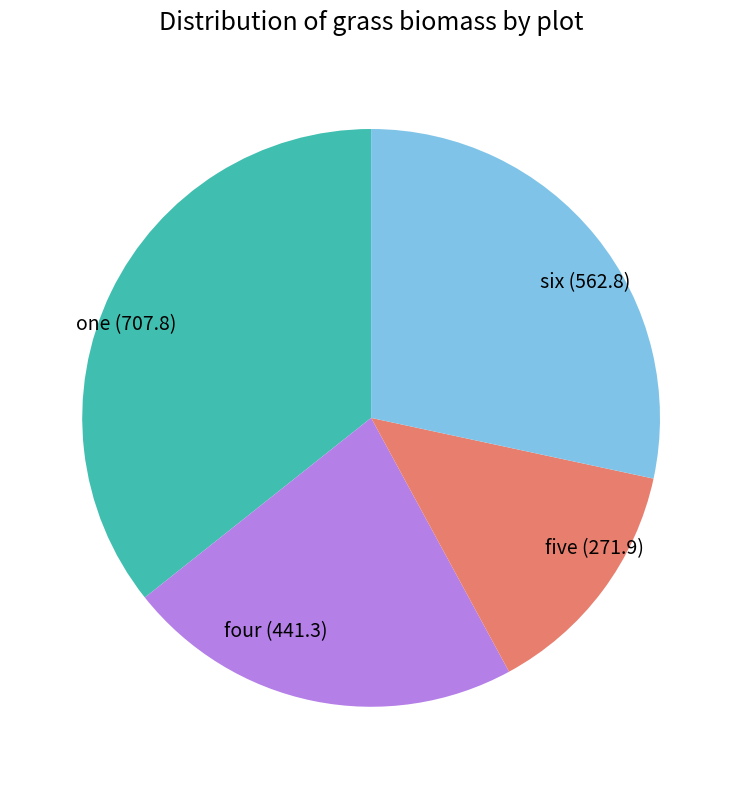

What is the ratio of the value at one (707.8) to the value at four (441.3)?

1.6